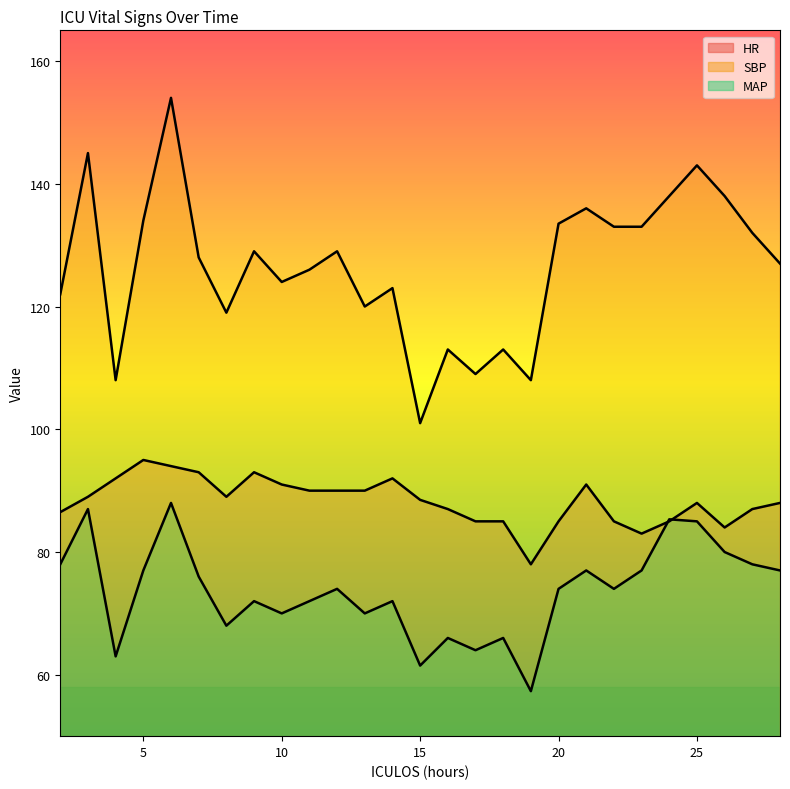

What are all the series names shown in the legend?

HR, SBP, MAP